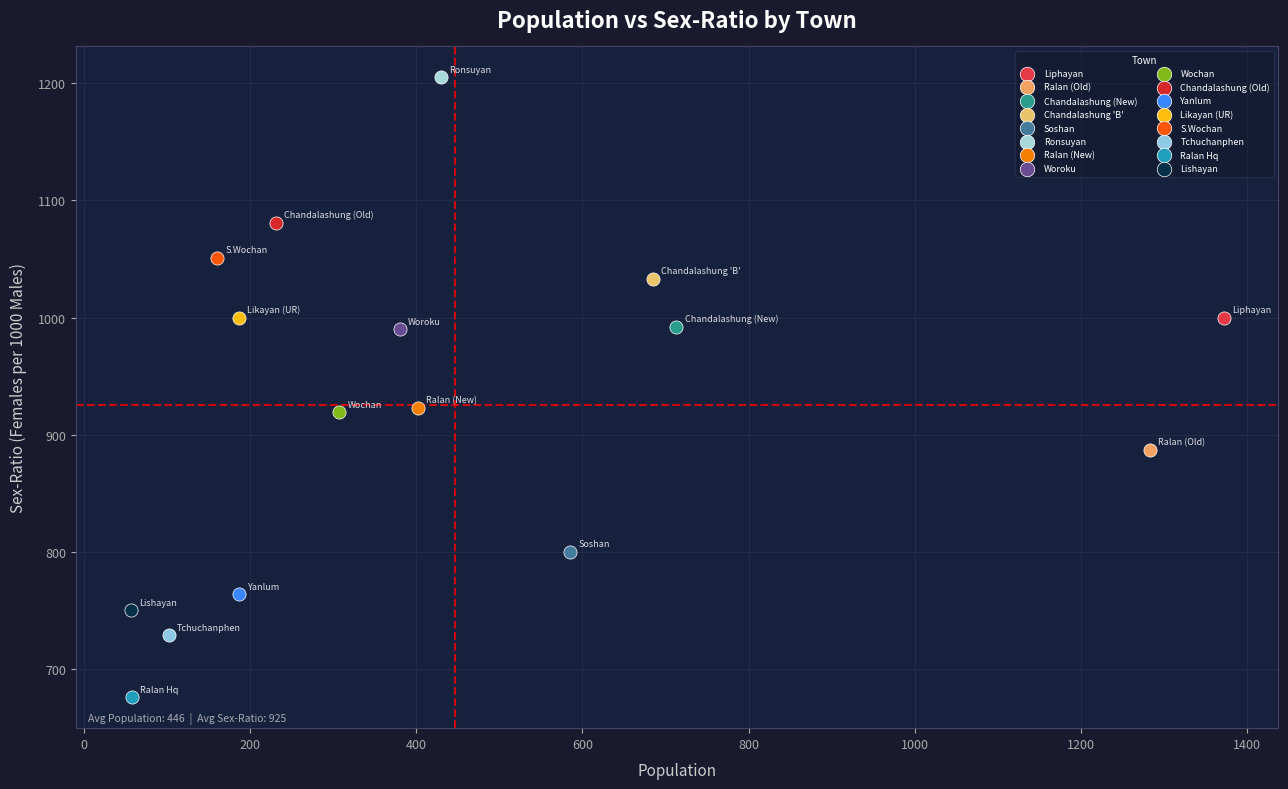

Which series contains the highest Y value?

Ronsuyan